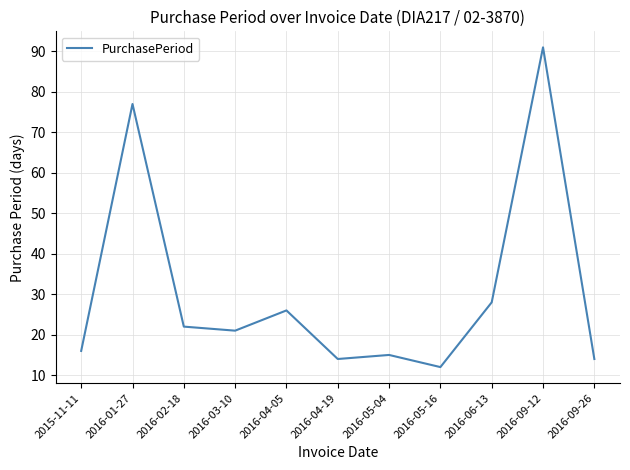

Between 2016-05-04 and 2016-03-10, which is larger?

2016-03-10